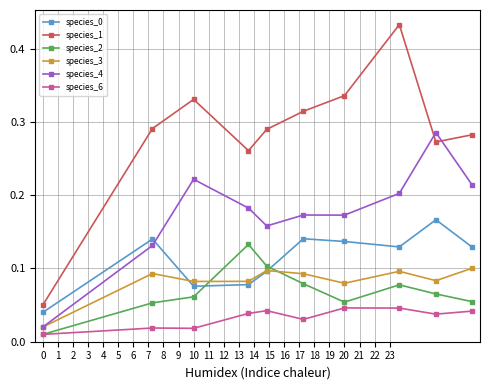

True or false: species_6 and species_4 intersect in this chart.

False